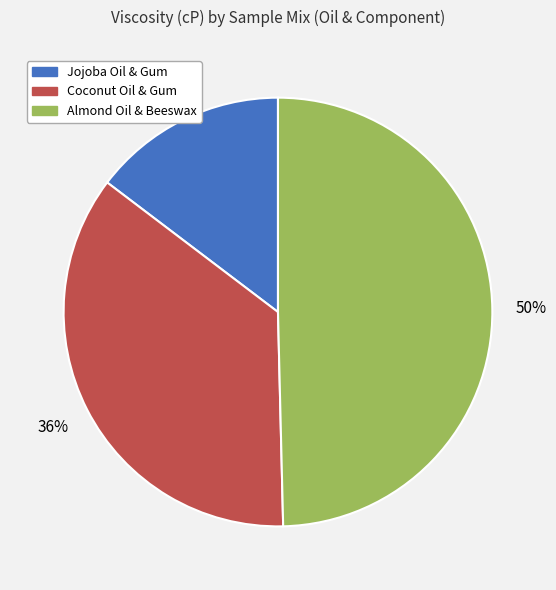

Is it true that Coconut Oil & Gum is 36% of the pie?

True